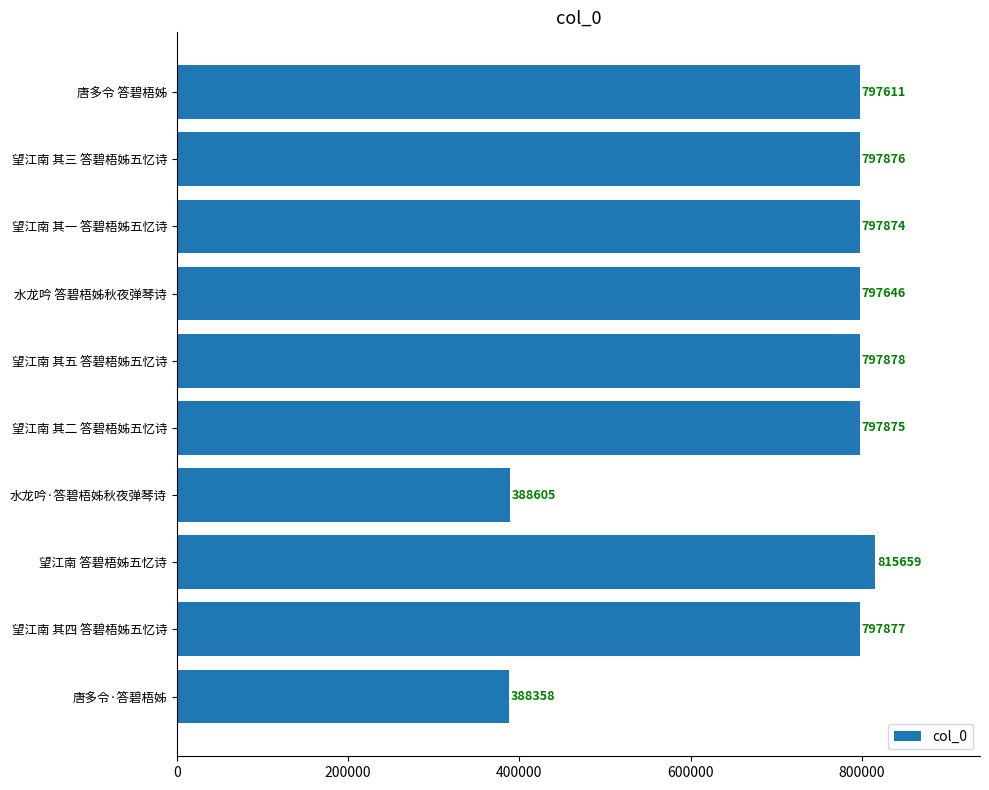

Read the value at 水龙吟 答碧梧姊秋夜弹琴诗.

797646